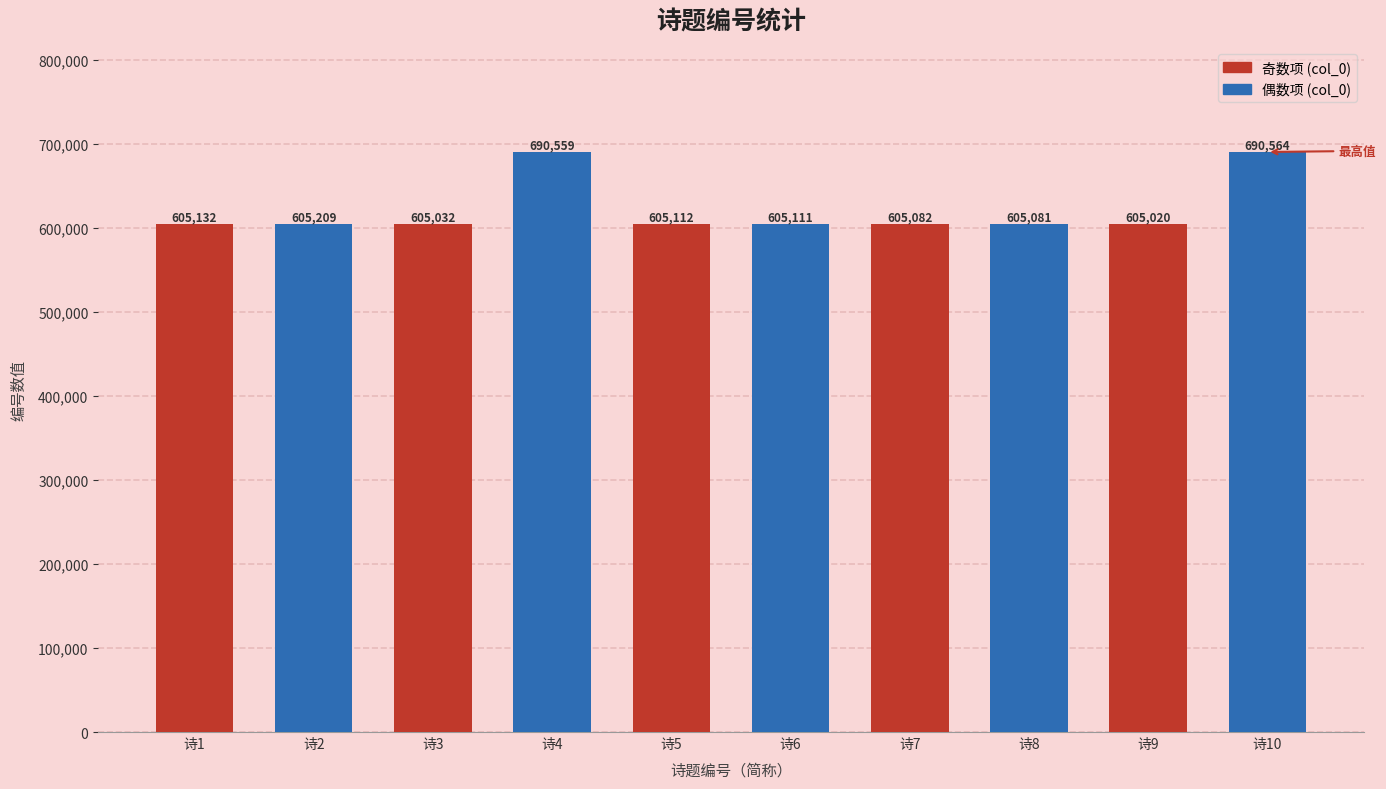

What is the sum of all values?

6221902